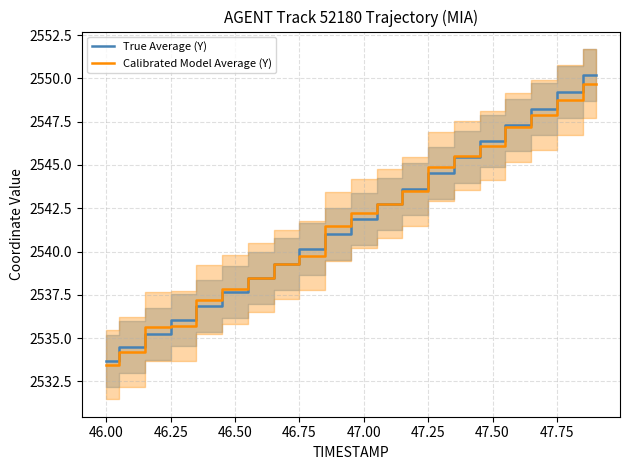

Is the value of Calibrated Model Average (Y) at 17 greater than the value of True Average (Y) at 11?

Yes